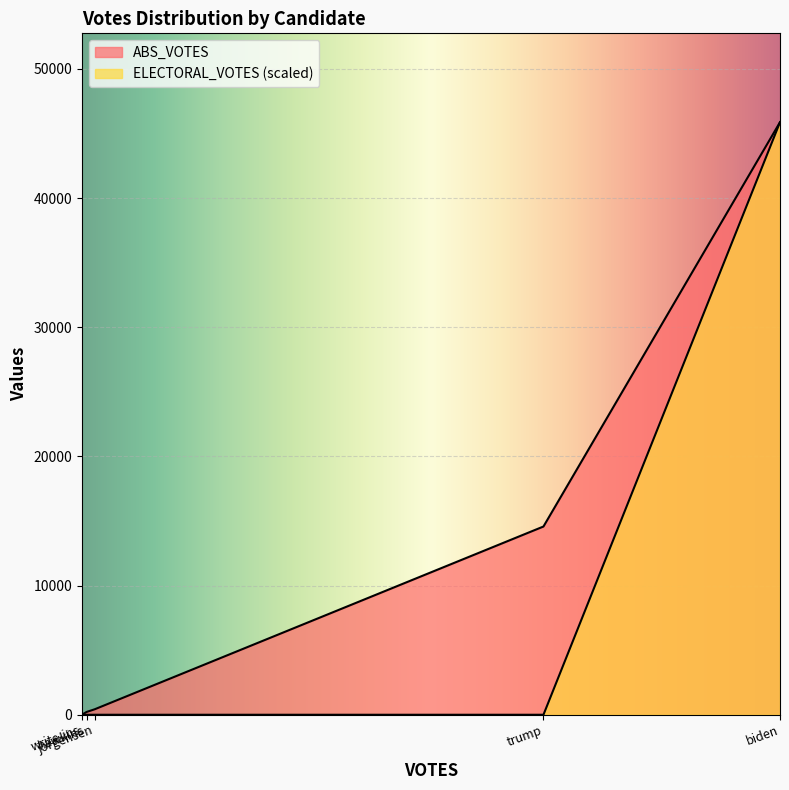

Read the ABS_VOTES value at trump-8639, to the nearest 100.

14600